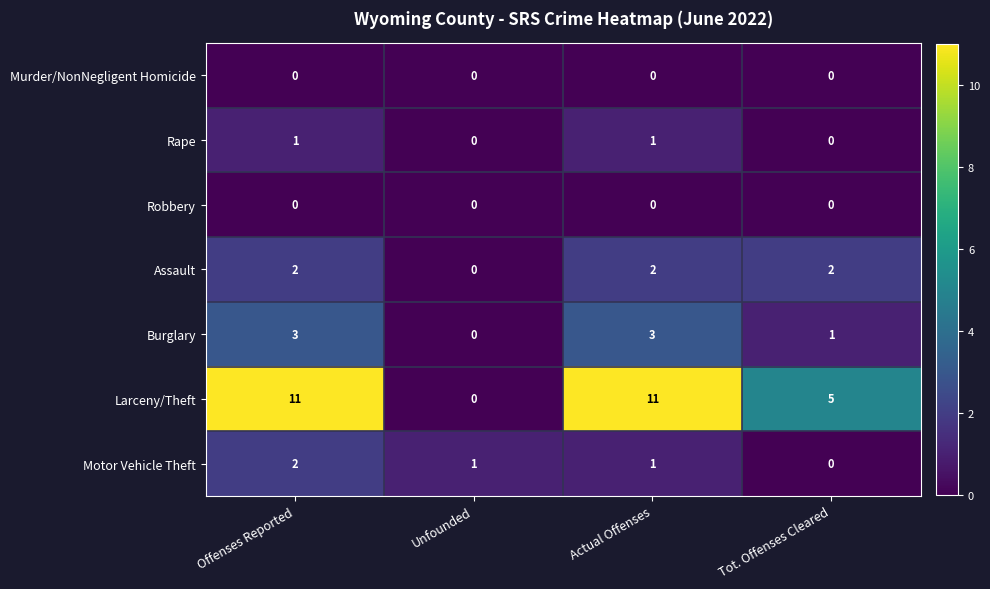

True or false: Larceny/Theft has a value of 3 at Actual Offenses.

False